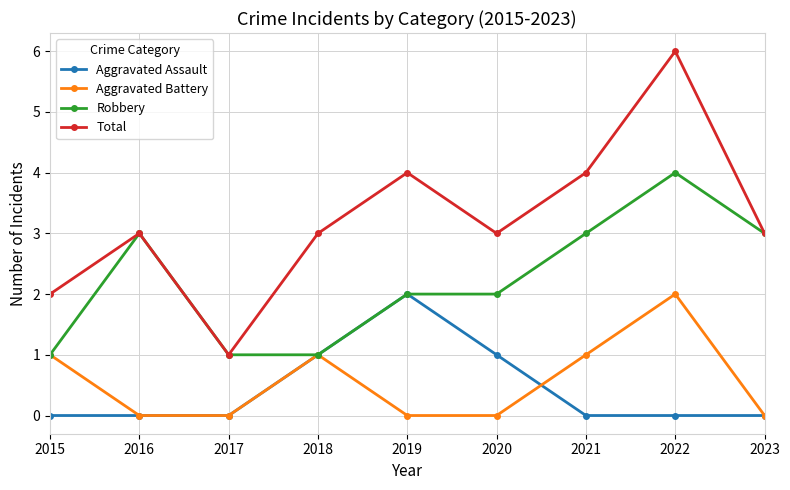

What is the sum of the Robbery values at 2022 and 2021?

7